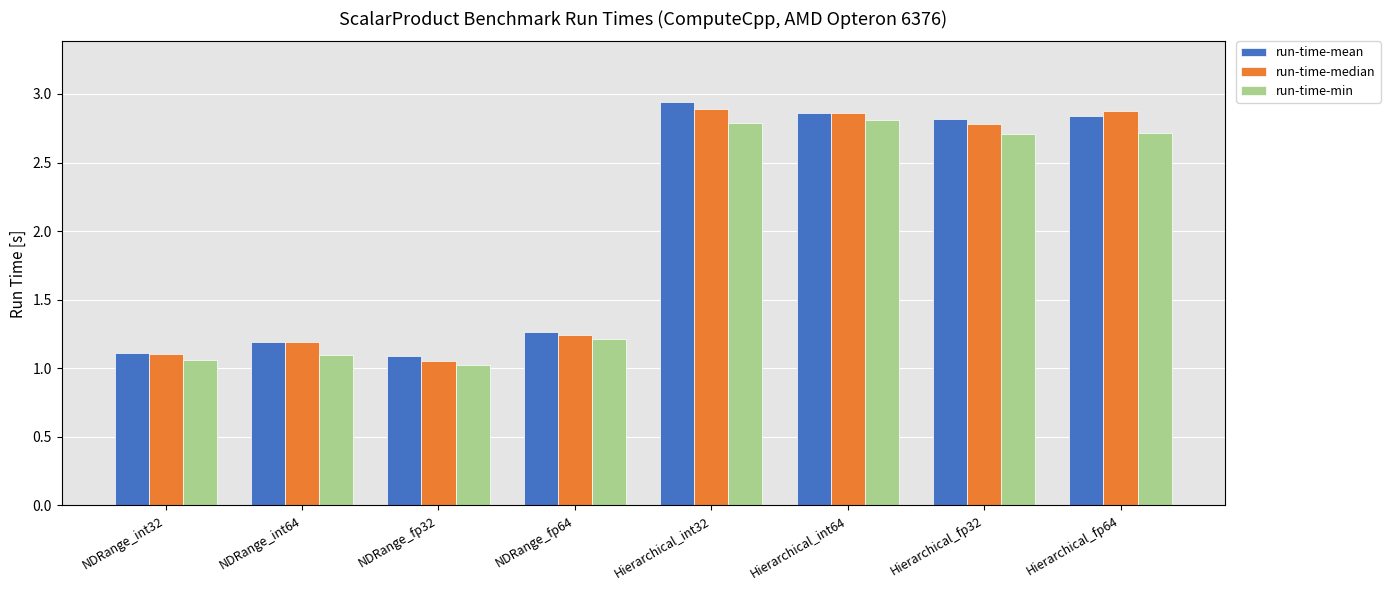

Which category has the highest value across all series?

Hierarchical_int32